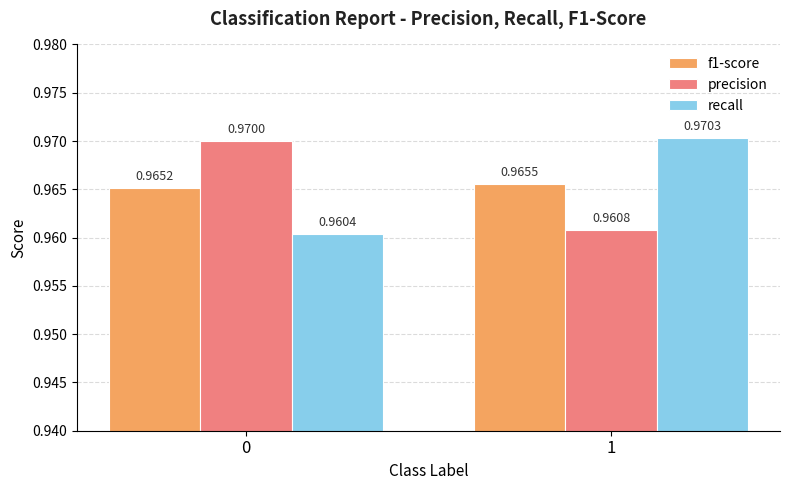

How many data points does each series have?

2